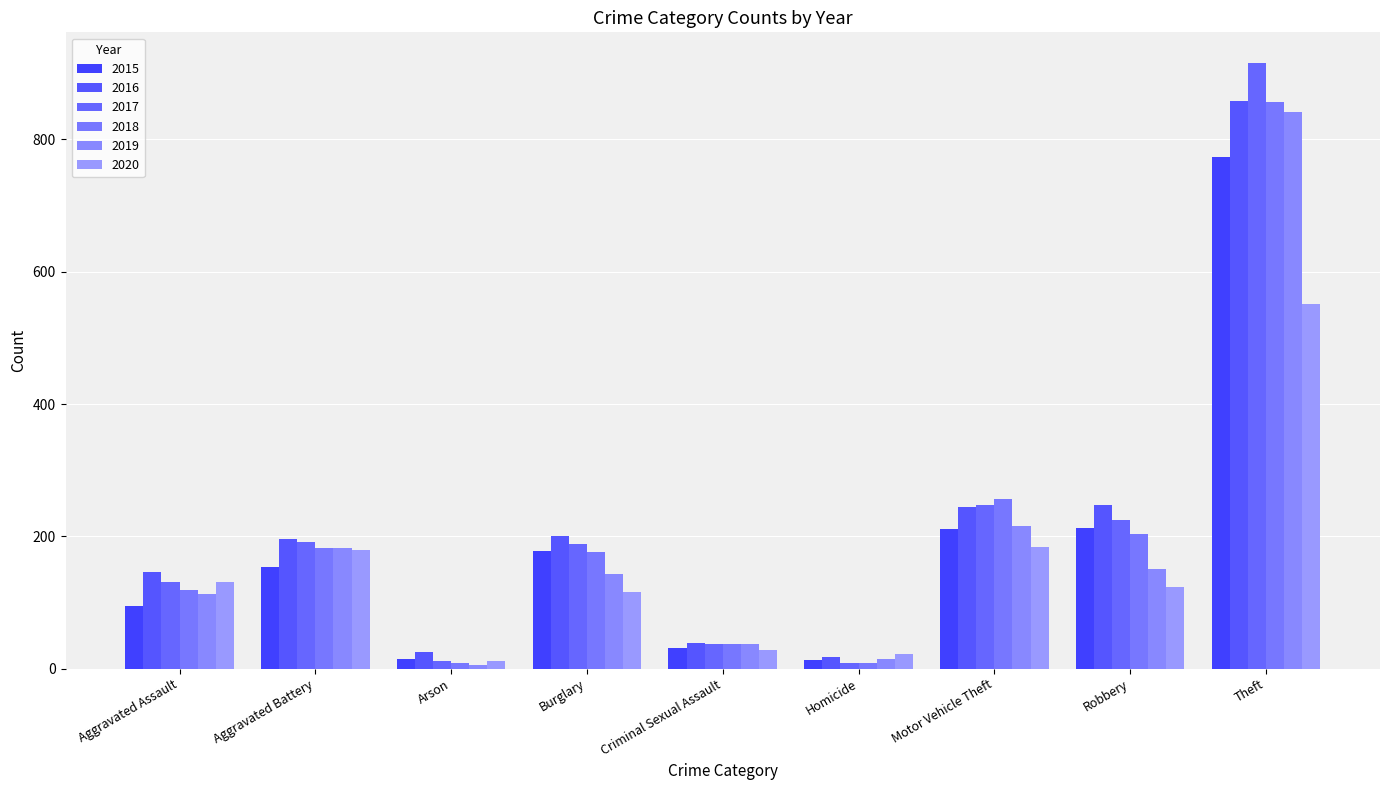

Reading left to right, what are all the values shown in this chart?

2015: 95	154	15	178	31	13	211	212	774
2016: 146	196	25	201	39	18	245	247	858
2017: 131	191	12	189	38	8	247	224	916
2018: 119	183	8	176	38	8	256	204	856
2019: 113	182	6	143	37	14	216	150	841
2020: 131	180	12	116	28	22	184	124	551